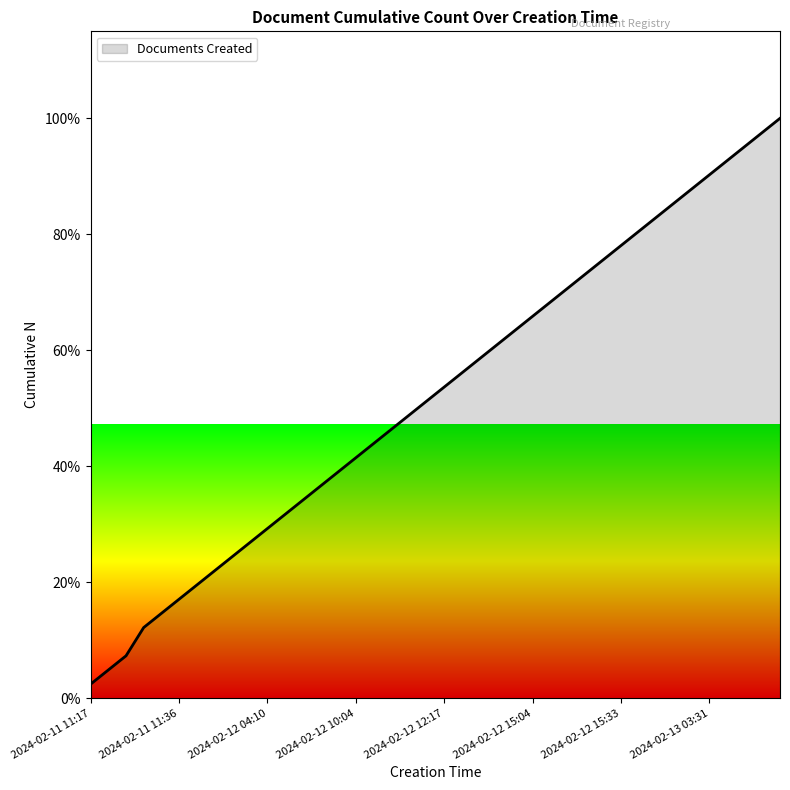

What is the smallest value displayed?

2.4